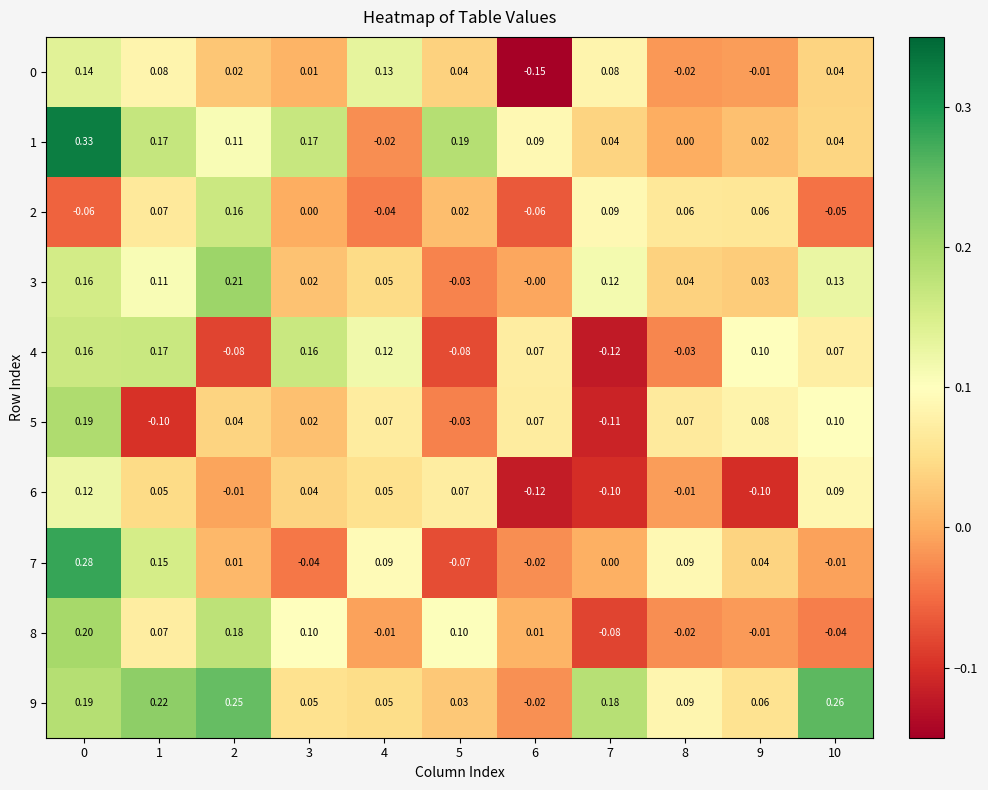

Is the value of 9 at 3 greater than the value of 6 at 2?

Yes